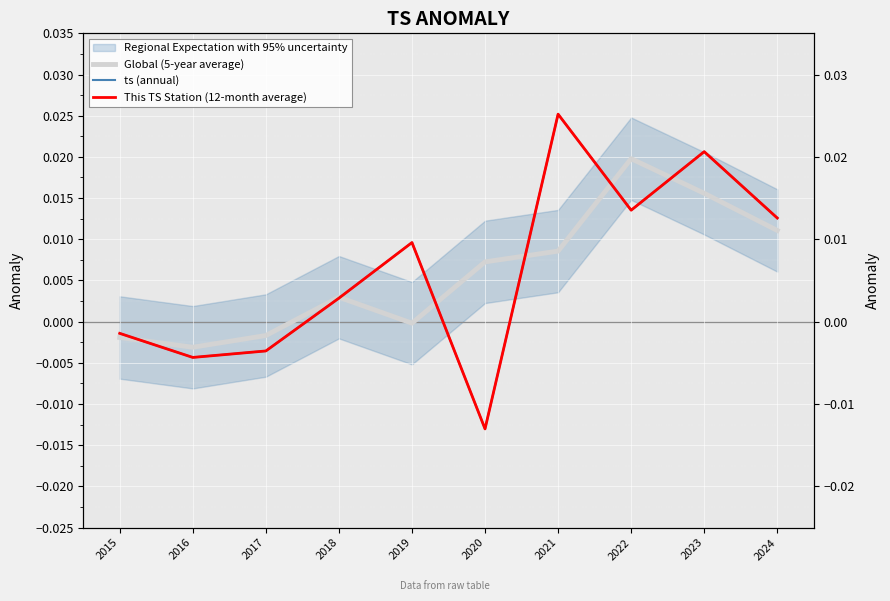

True or false: This TS Station (12-month average) has more than 1 interior local peaks.

True